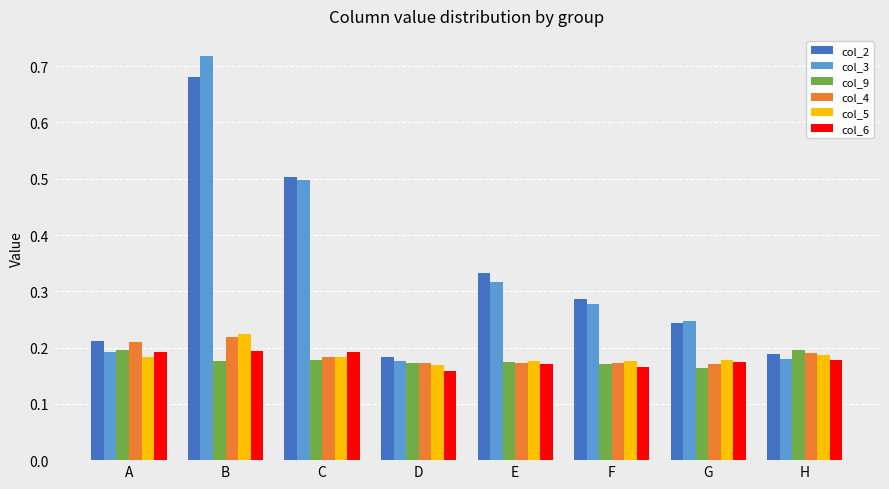

The col_5 series shows 0.1 at B. True or false?

False